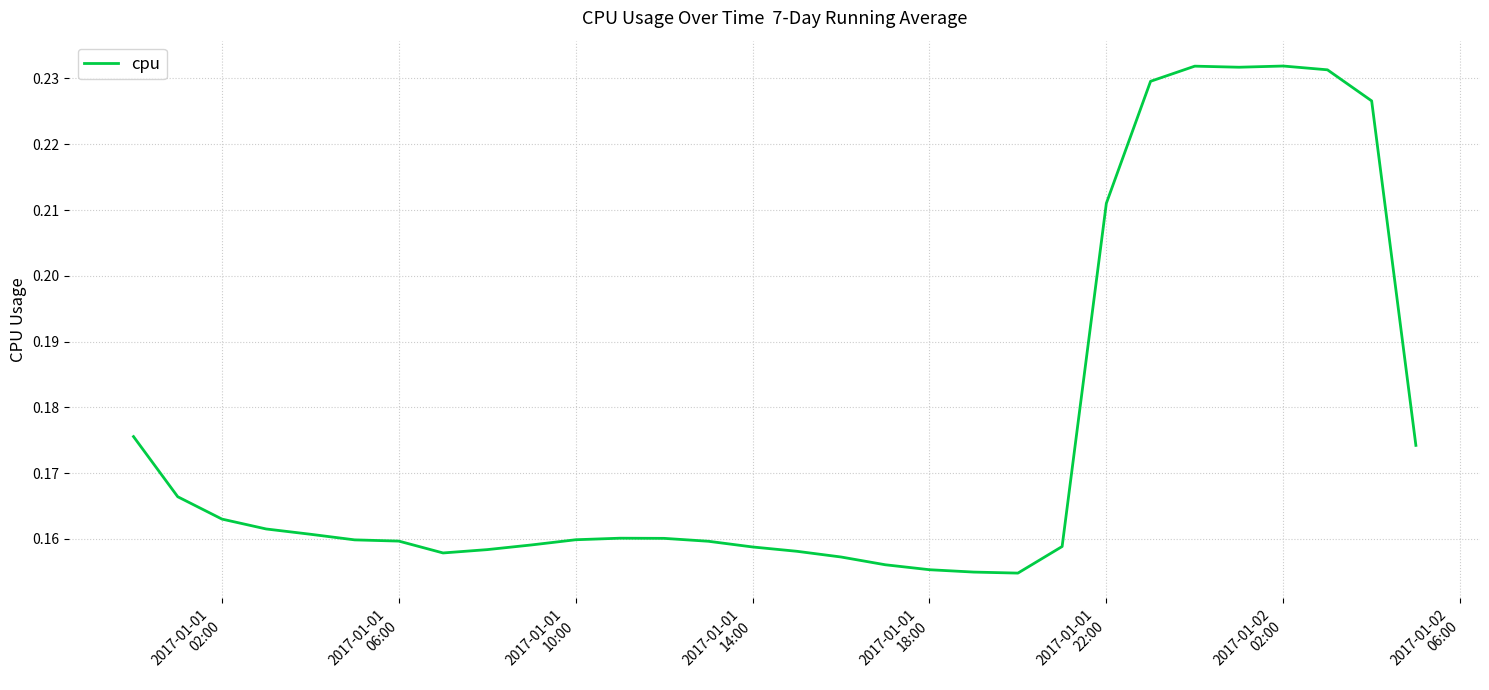

Reading right to left, extract all data points from this chart.

0.2	0.2	0.2	0.2	0.2	0.2	0.2	0.2	0.2	0.2	0.2	0.2	0.2	0.2	0.2	0.2	0.2	0.2	0.2	0.2	0.2	0.2	0.2	0.2	0.2	0.2	0.2	0.2	0.2	0.2